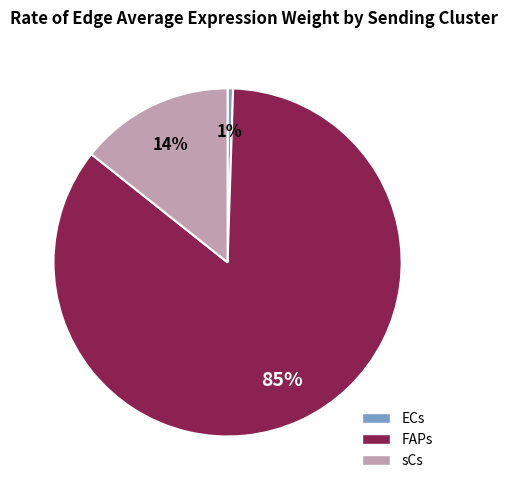

What is the largest slice in the pie chart?

FAPs